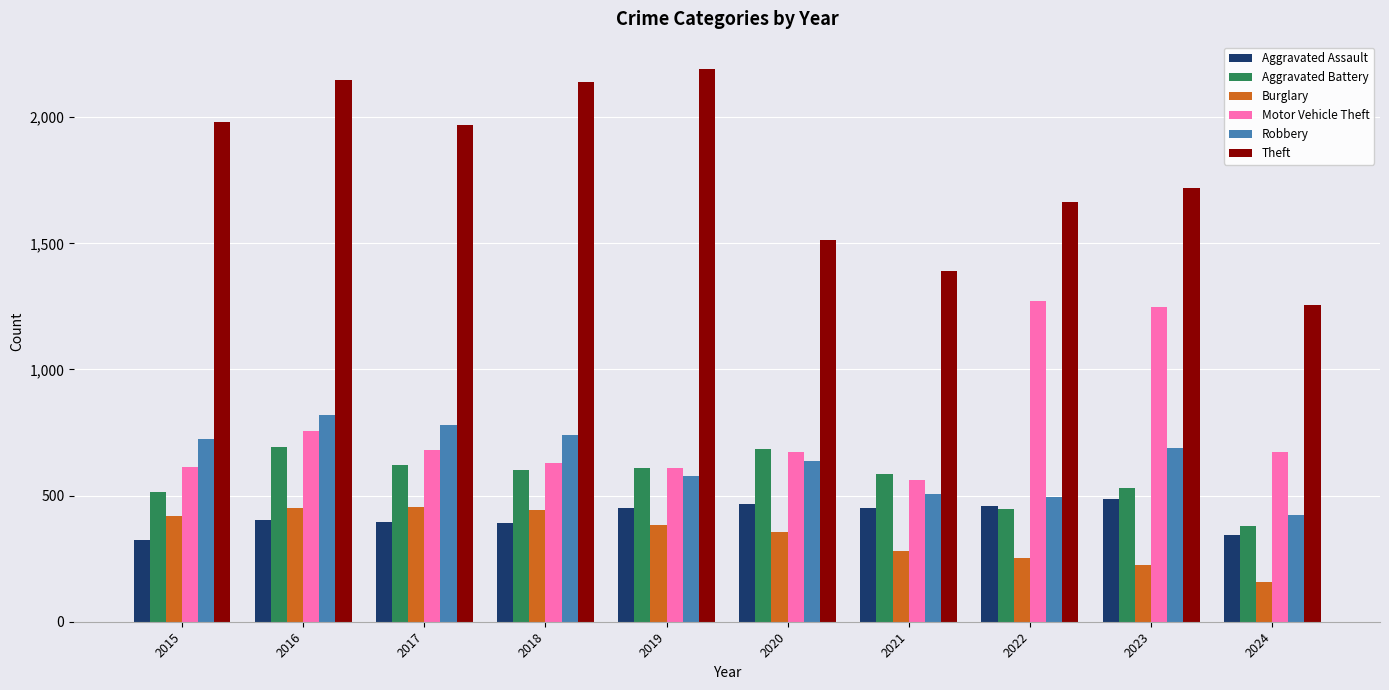

Rank the series at 2021 from lowest to highest value.

Burglary, Aggravated Assault, Robbery, Motor Vehicle Theft, Aggravated Battery, Theft